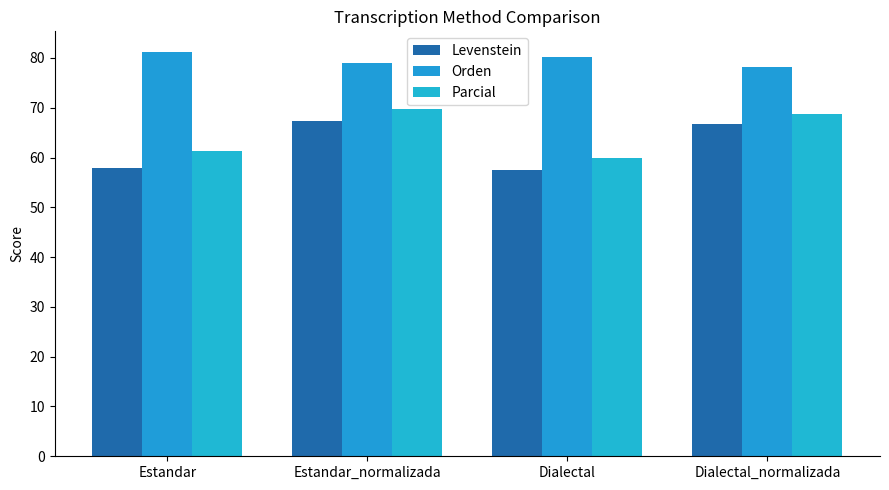

Are the bars grouped side by side (vs. stacked)?

Yes